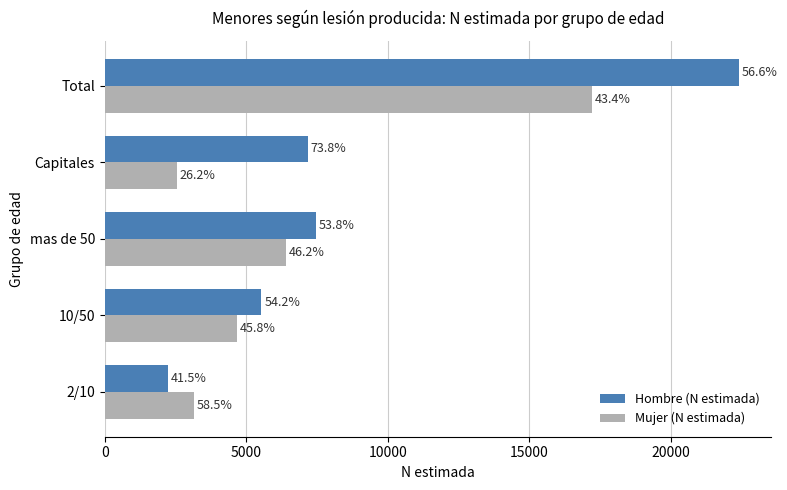

What are all the series names shown in the legend?

Hombre (N estimada), Mujer (N estimada)